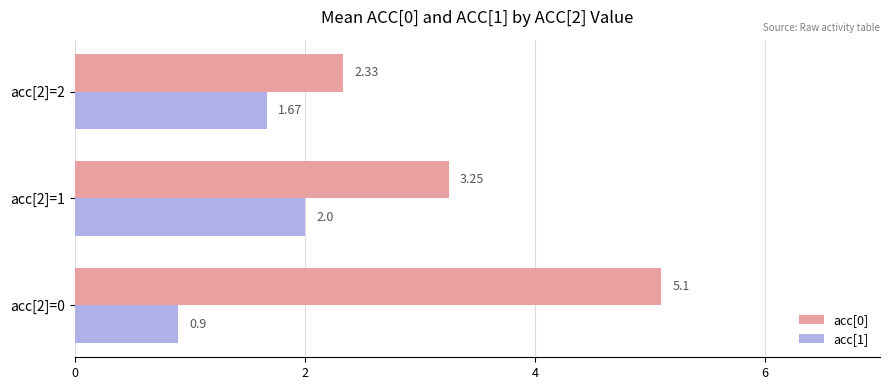

Between acc[2]=1 and acc[2]=2, which series saw the biggest shift?

acc[0]